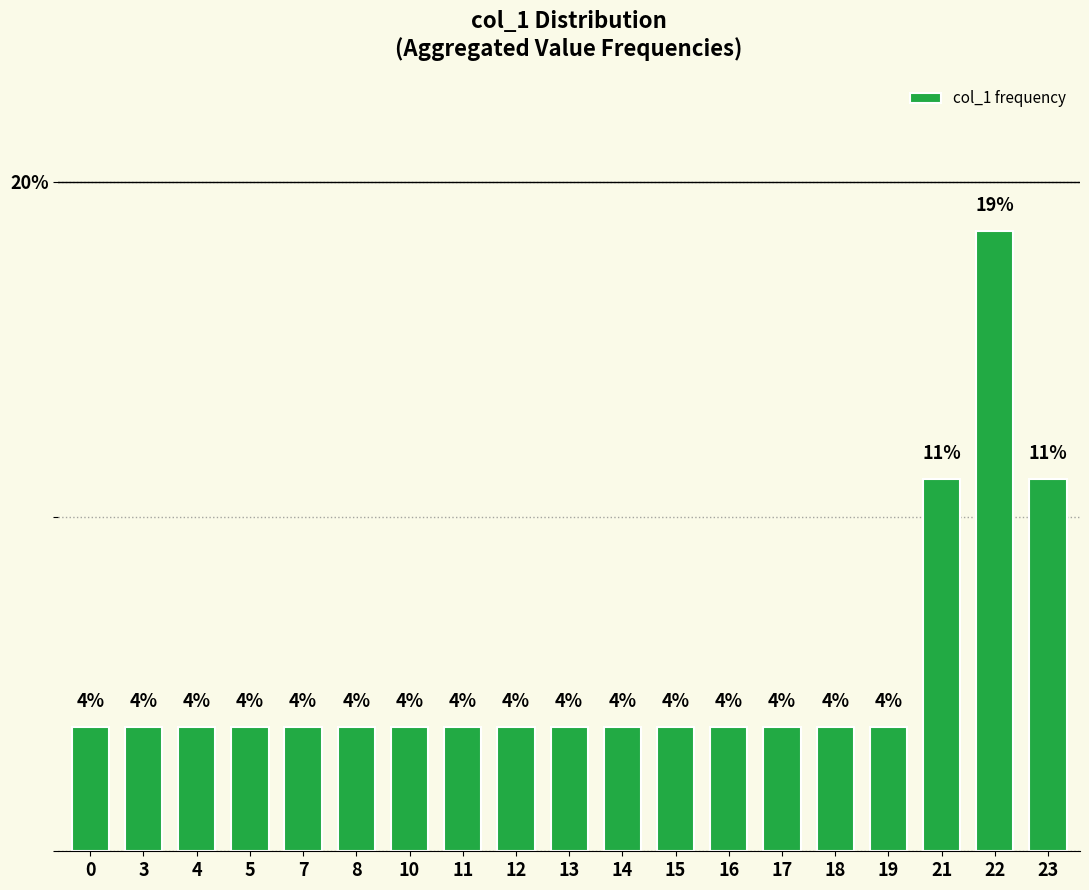

List the labels in order of value, largest first.

22, 21, 23, 0, 3, 4, 5, 7, 8, 10, 11, 12, 13, 14, 15, 16, 17, 18, 19